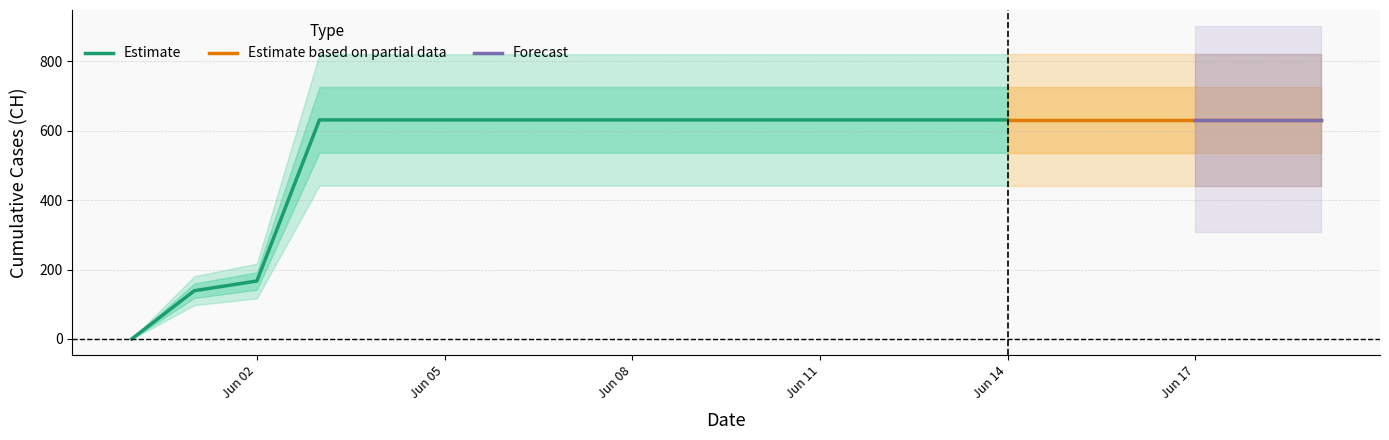

How many values are below 631?

3